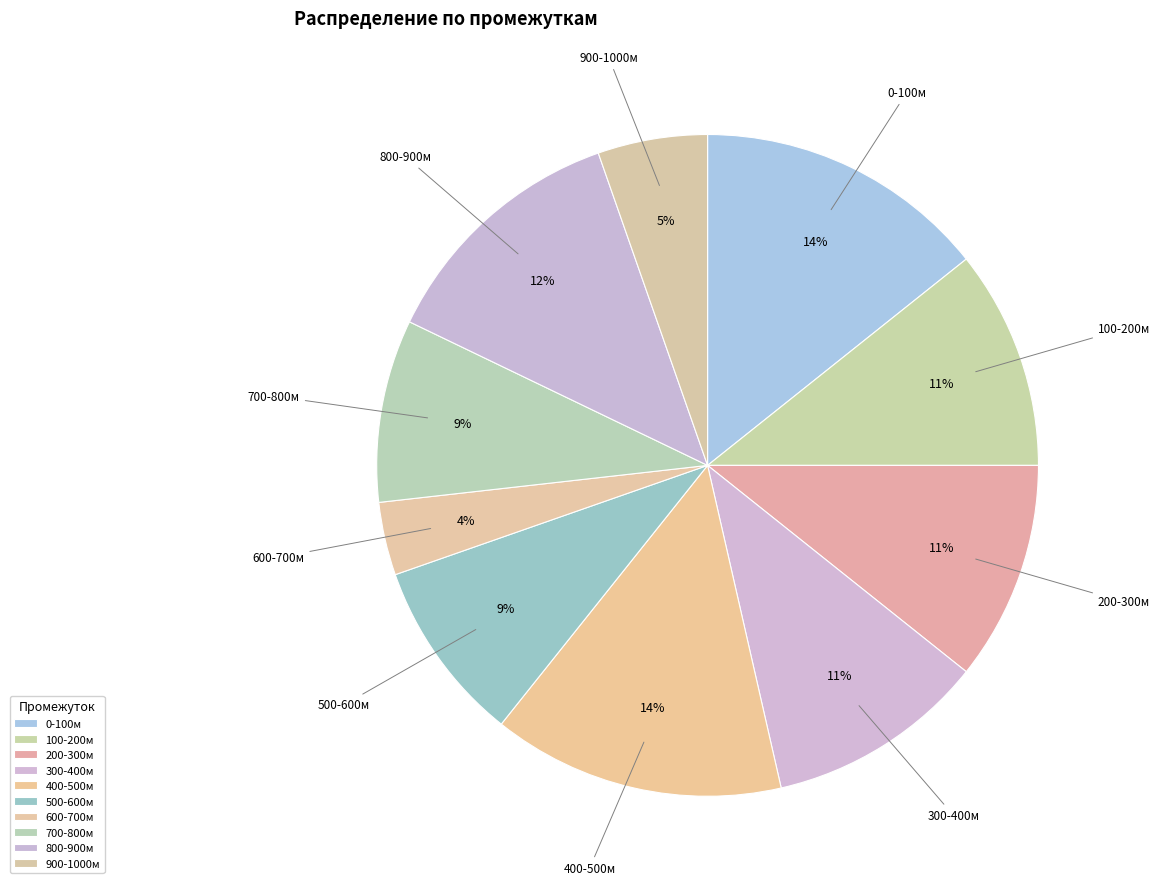

To the nearest percent, what is the average slice percentage?

10%